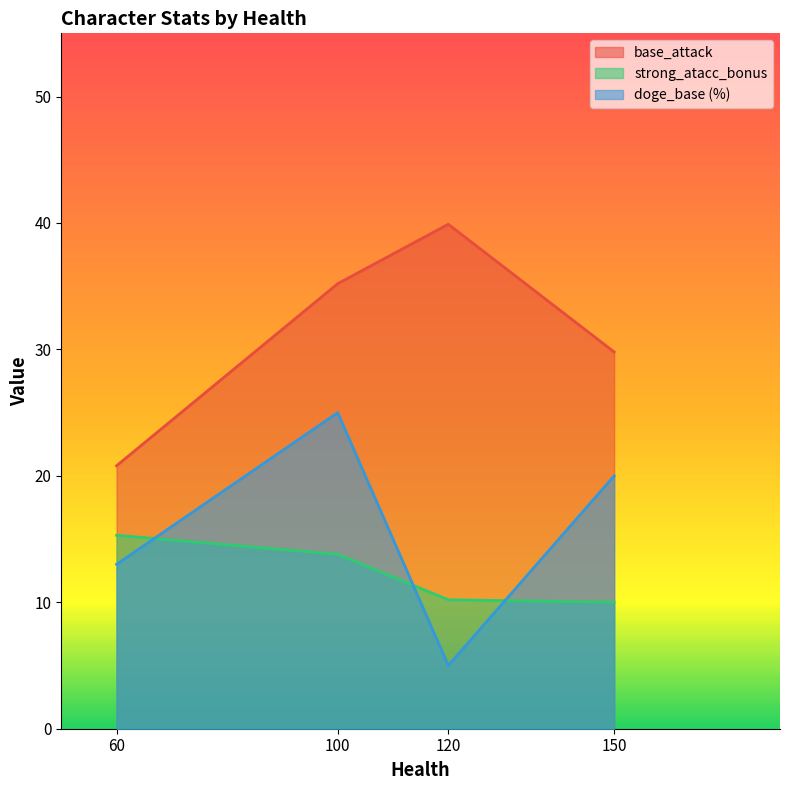

What is the value of the strong_atacc_bonus point at the 1st from the left?

15.3